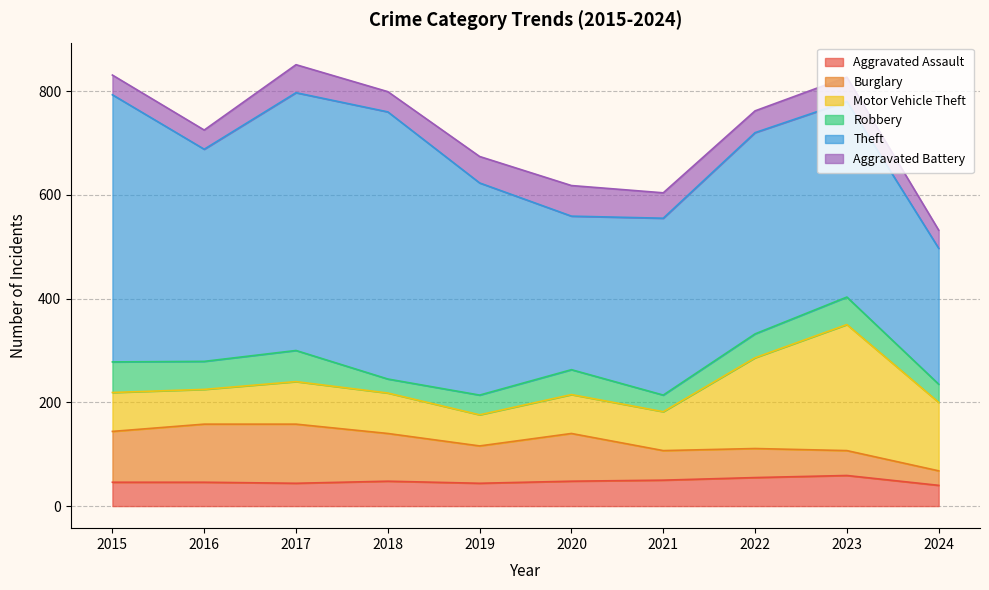

What is the smallest value displayed?

27